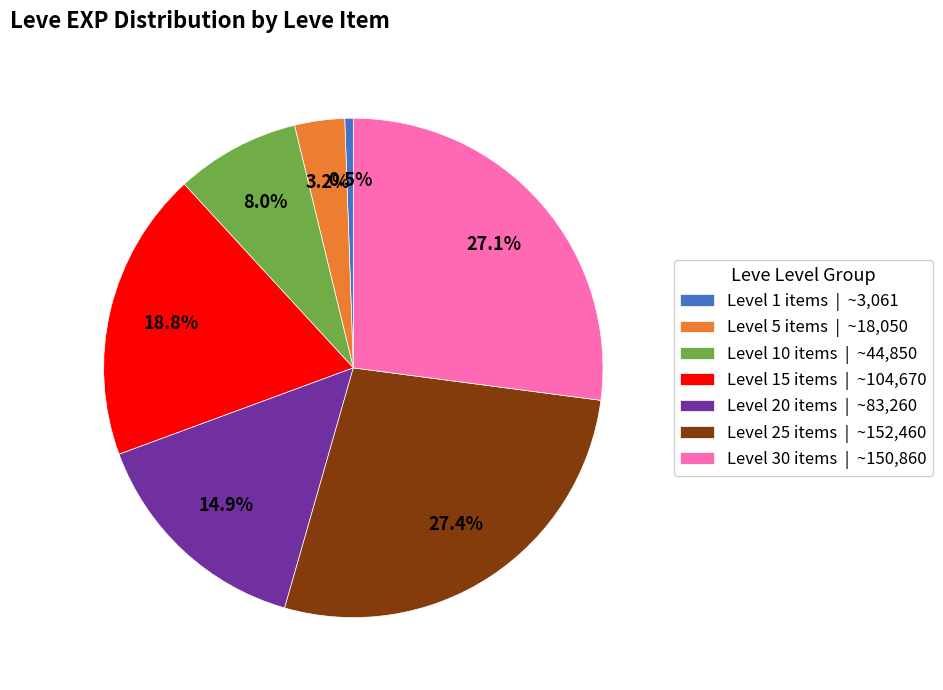

Is there a majority slice in this chart?

No